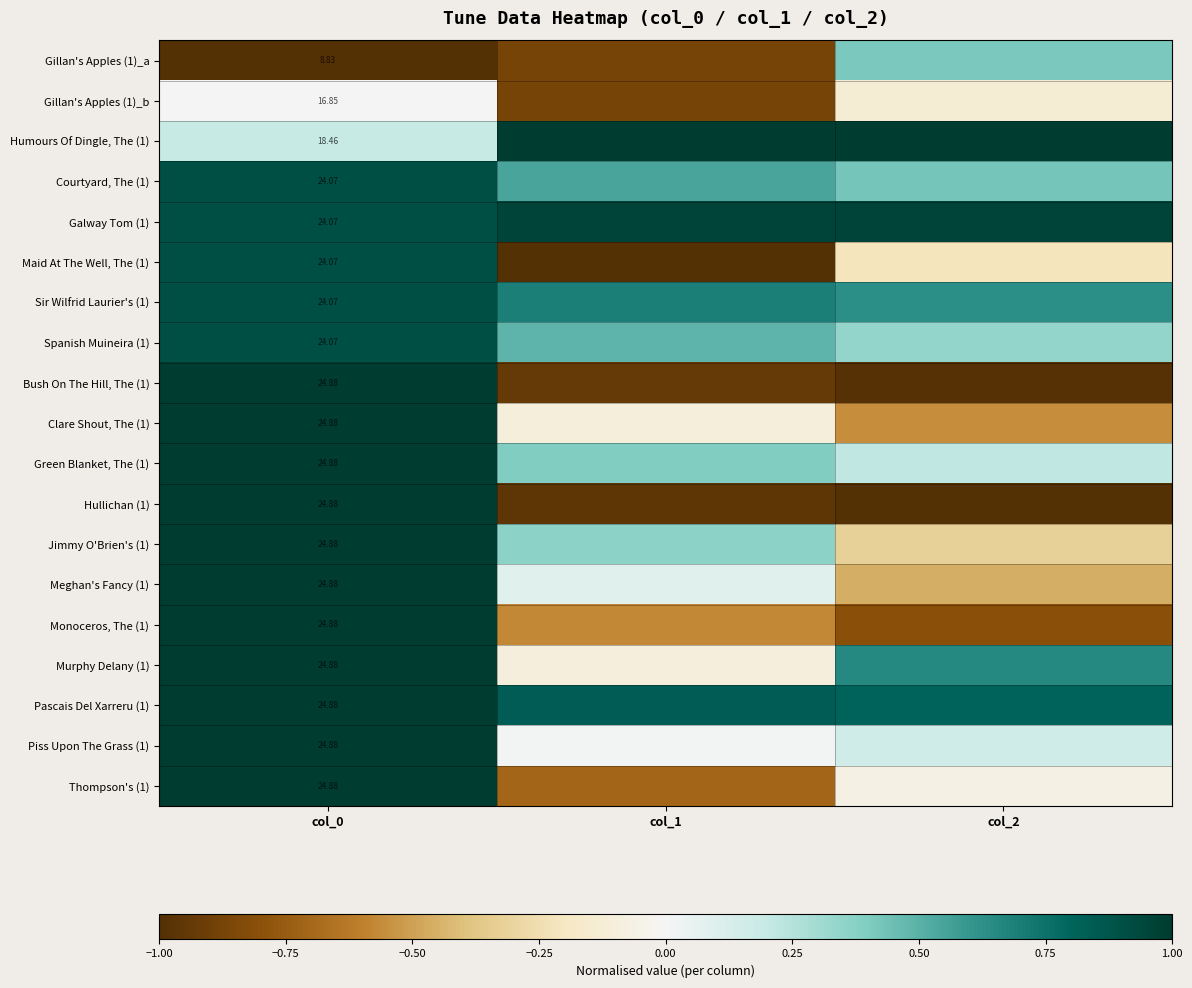

At which label is Green Blanket, The (1) closest to 0?

col_2